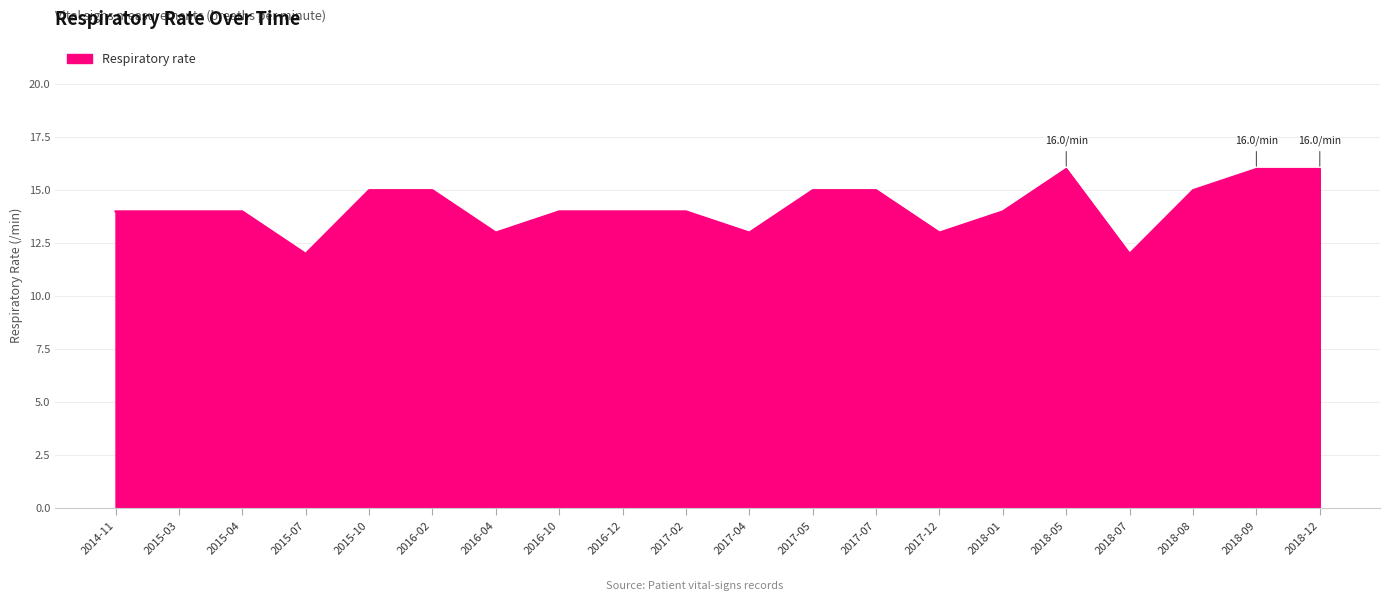

What is the difference between the maximum and minimum values?

4